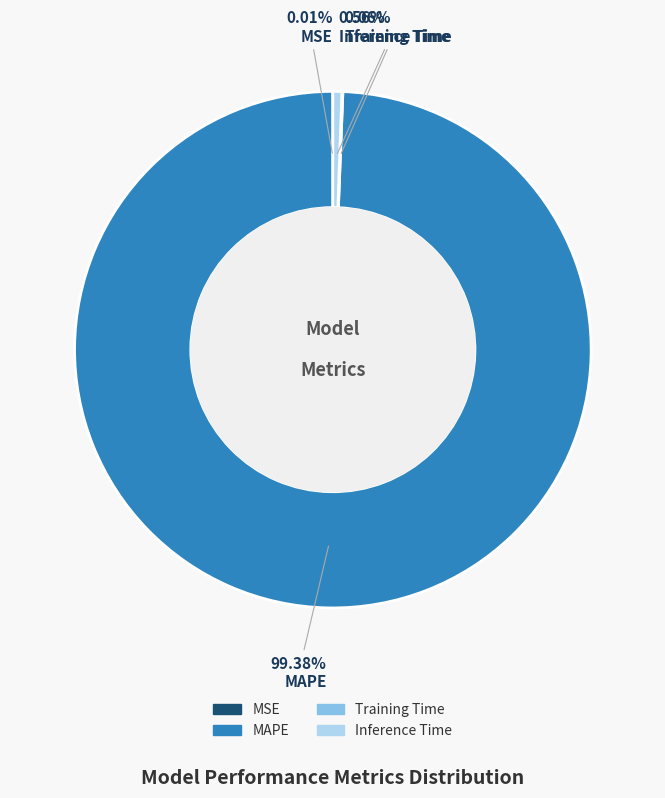

Which slice is the largest?

MAPE